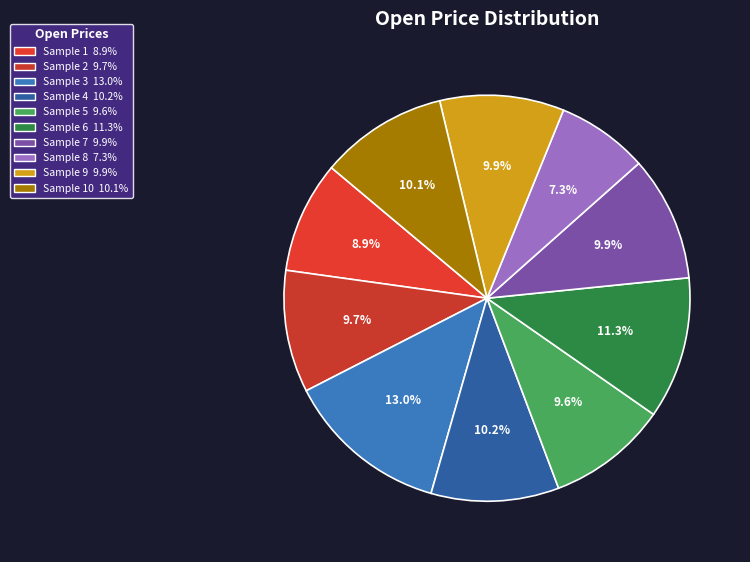

What is the smallest slice in the pie chart?

Sample 8